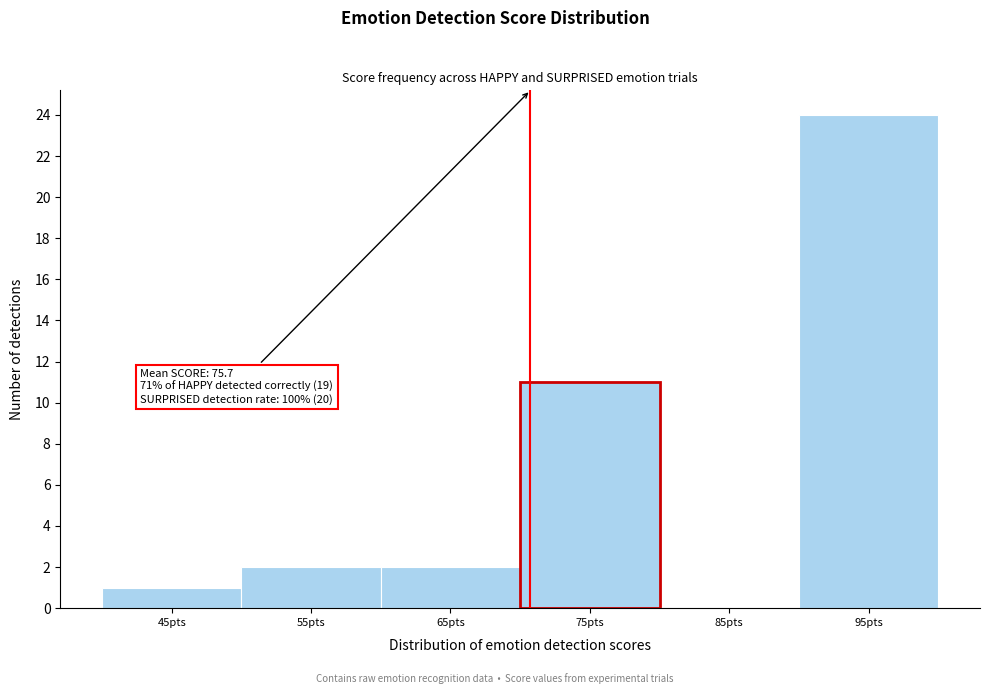

Reading left to right, transcribe all the data shown in this chart.

45pts=1	55pts=2	65pts=2	75pts=11	85pts=0	95pts=24